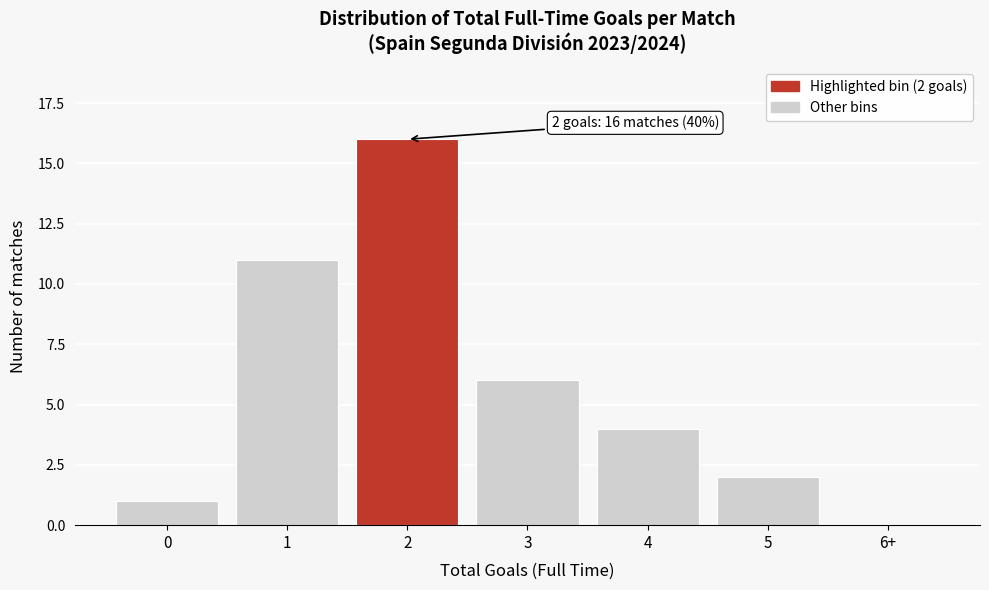

Reading left to right, transcribe all the data shown in this chart.

0=1	1=11	2=16	3=6	4=4	5=2	6+=0